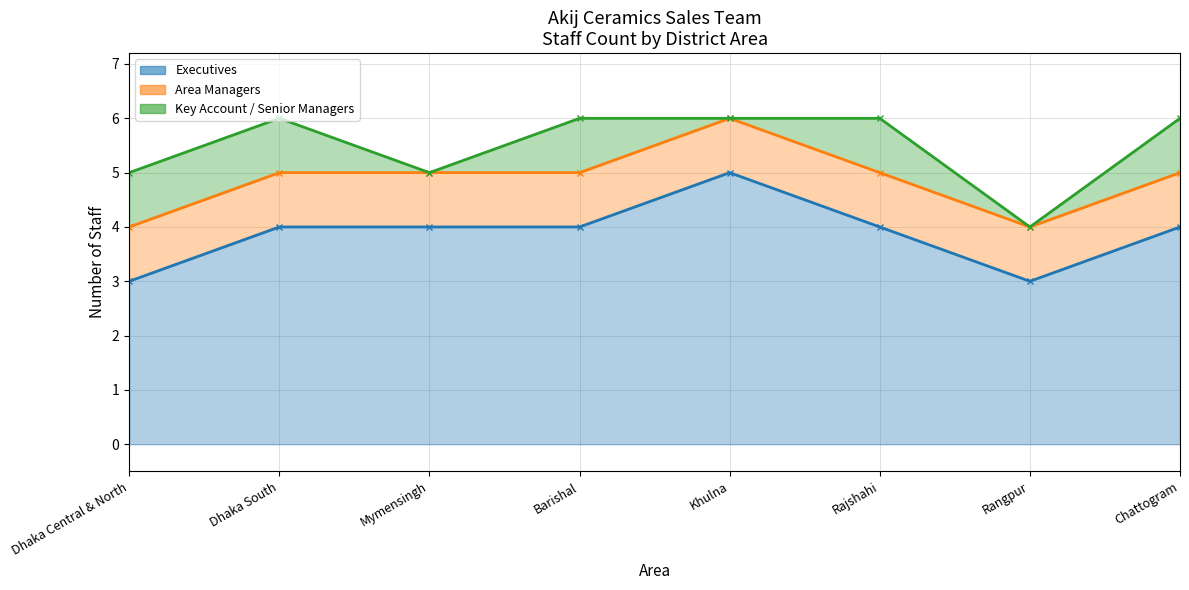

Does the chart display data point markers on the line(s)?

Yes